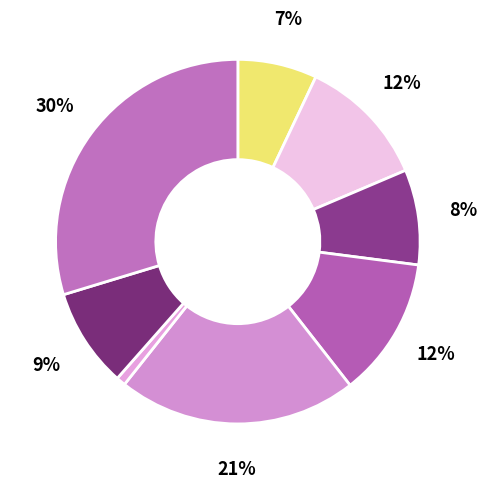

Count the number of slices in the pie.

8